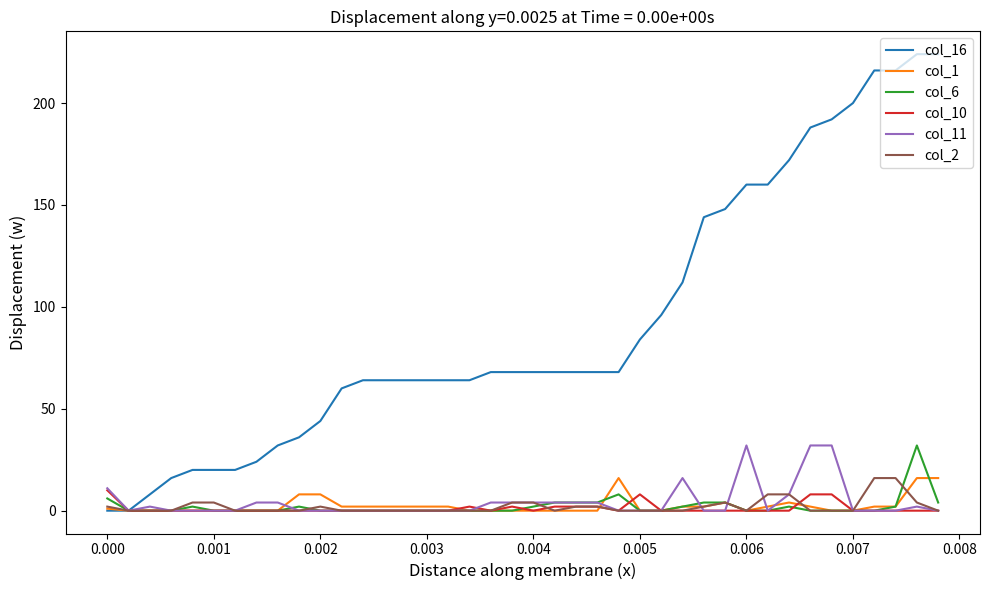

True or false: col_6 has more than 0 interior local peaks.

True